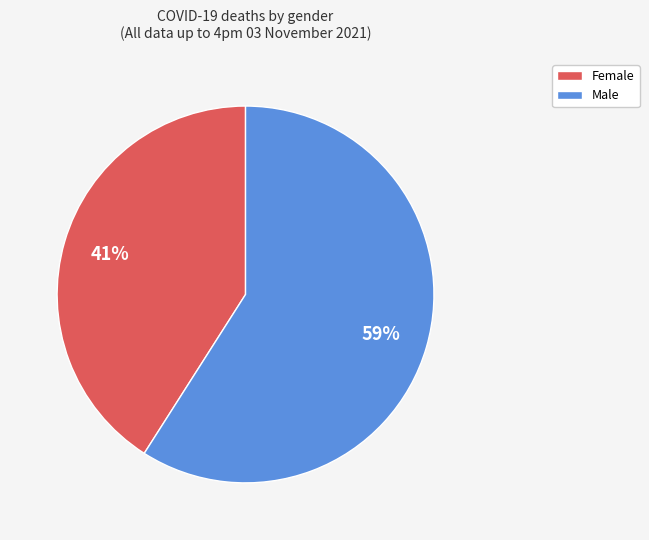

Is it true that Male is 47% of the pie?

False